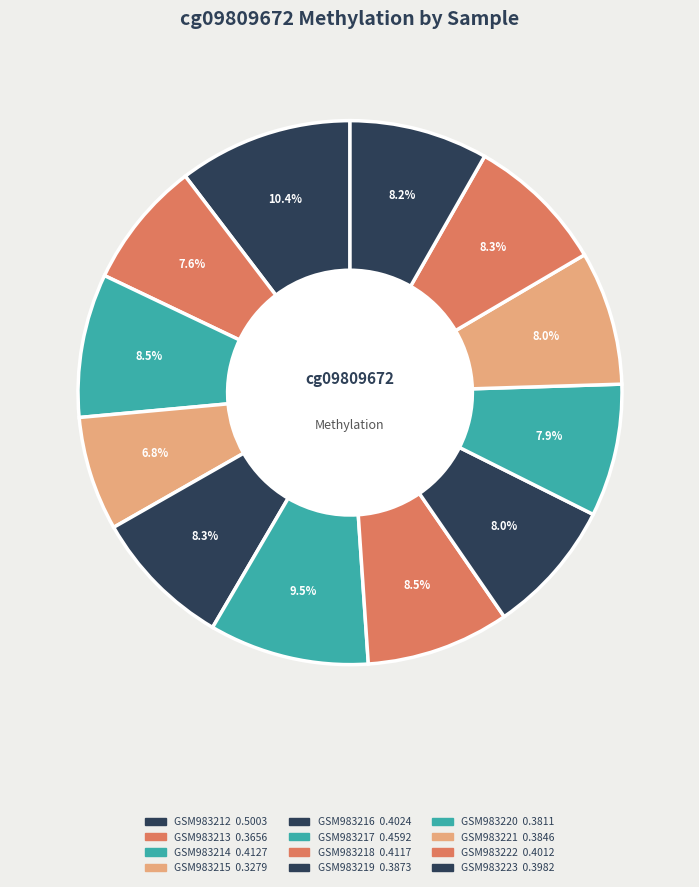

How many slices are in this pie chart?

12